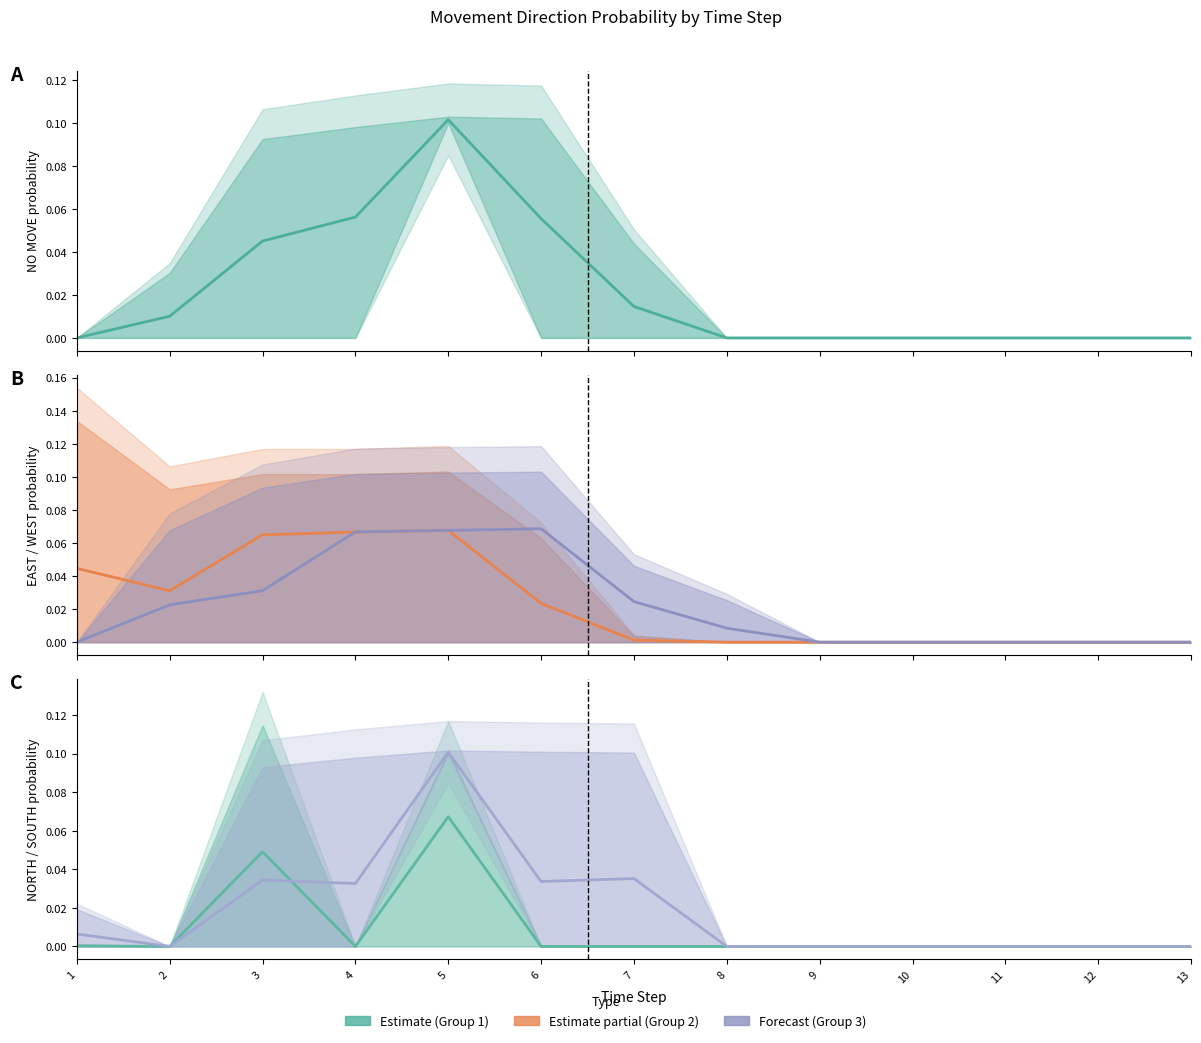

The value of NO MOVE at 3 is 0.1. True or false?

False